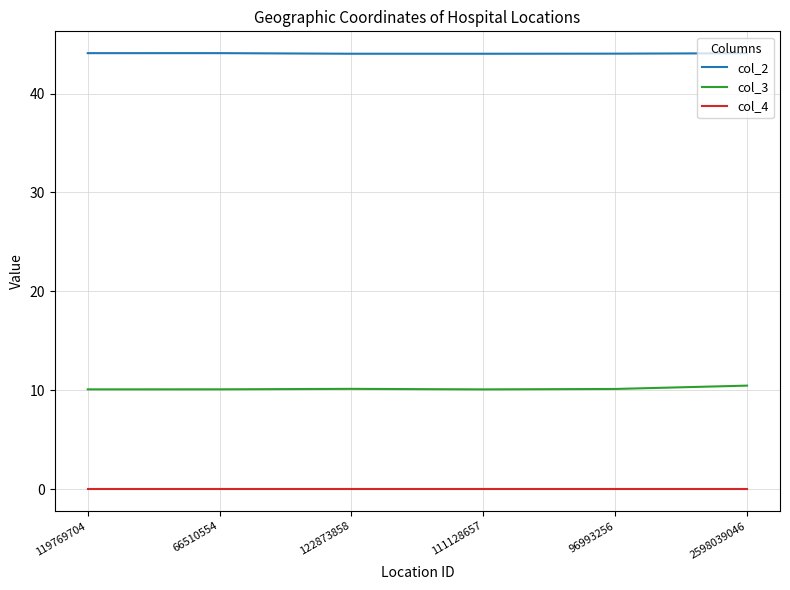

True or false: col_4 and col_3 cross at least once.

False